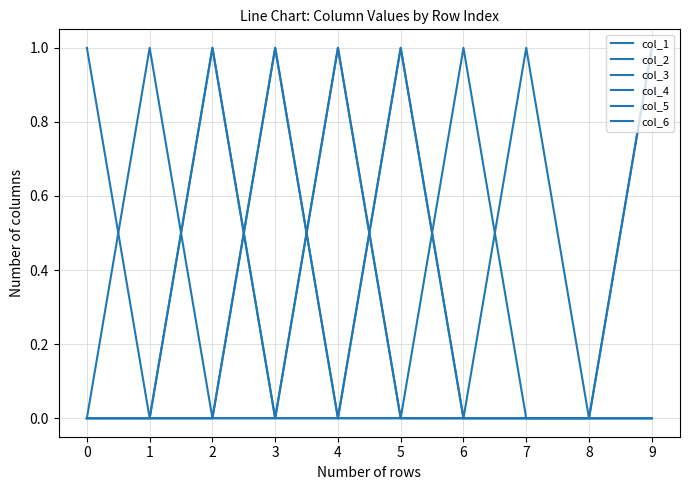

Is it true that col_2 equals 0 at 5?

True